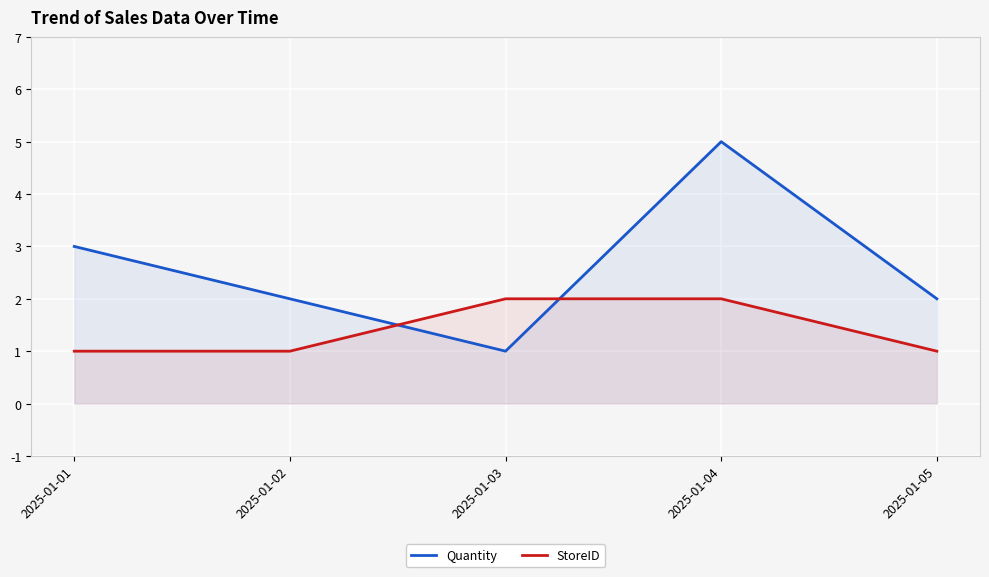

Between 2025-01-04 and 2025-01-02, which is larger?

2025-01-04